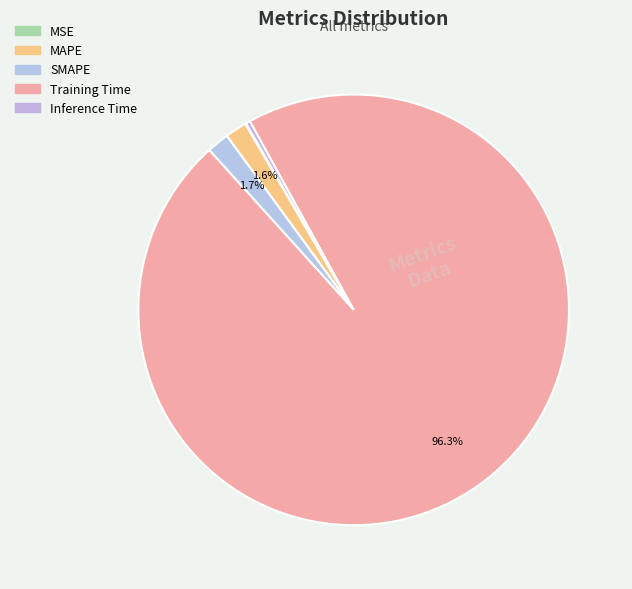

The MAPE slice represents 2% of the pie. True or false?

True